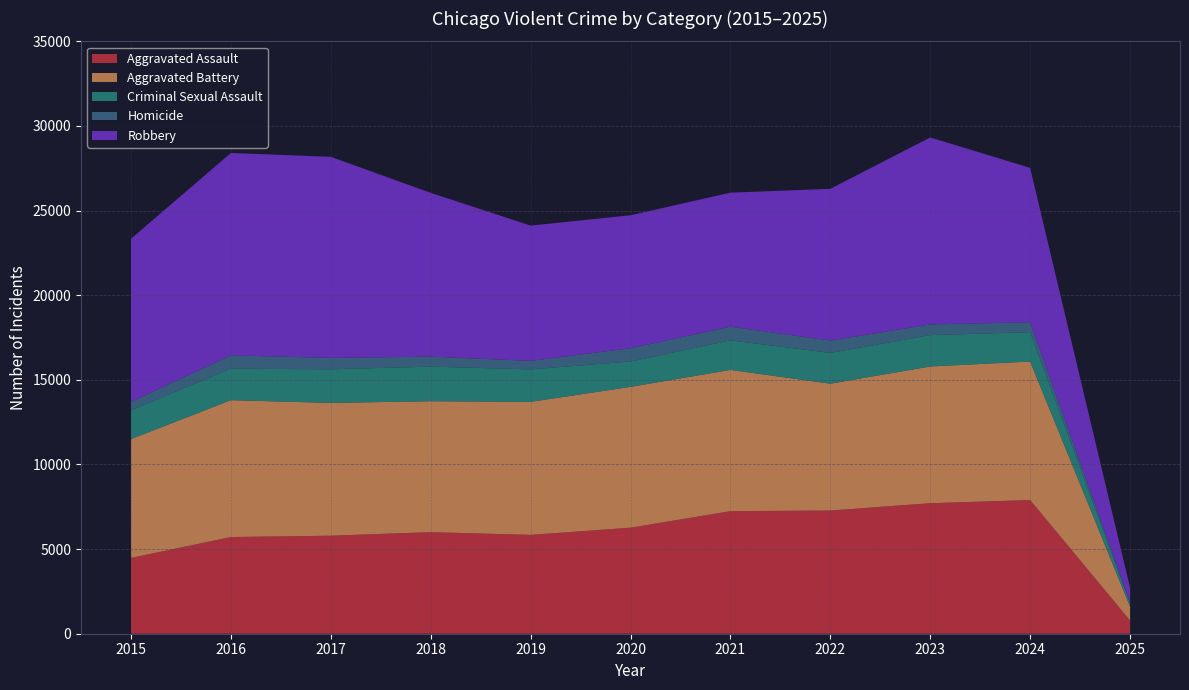

Reading left to right, extract all data points from this chart.

Aggravated Assault: 2015=4480	2016=5713	2017=5793	2018=6002	2019=5841	2020=6265	2021=7242	2022=7280	2023=7712	2024=7899	2025=785
Aggravated Battery: 2015=7019	2016=8085	2017=7845	2018=7735	2019=7858	2020=8320	2021=8346	2022=7493	2023=8078	2024=8183	2025=811
Criminal Sexual Assault: 2015=1704	2016=1861	2017=1986	2018=2044	2019=1920	2020=1498	2021=1748	2022=1822	2023=1853	2024=1736	2025=206
Homicide: 2015=496	2016=786	2017=672	2018=588	2019=499	2020=787	2021=804	2022=727	2023=629	2024=585	2025=55
Robbery: 2015=9638	2016=11960	2017=11881	2018=9681	2019=7995	2020=7855	2021=7920	2022=8964	2023=11052	2024=9121	2025=867